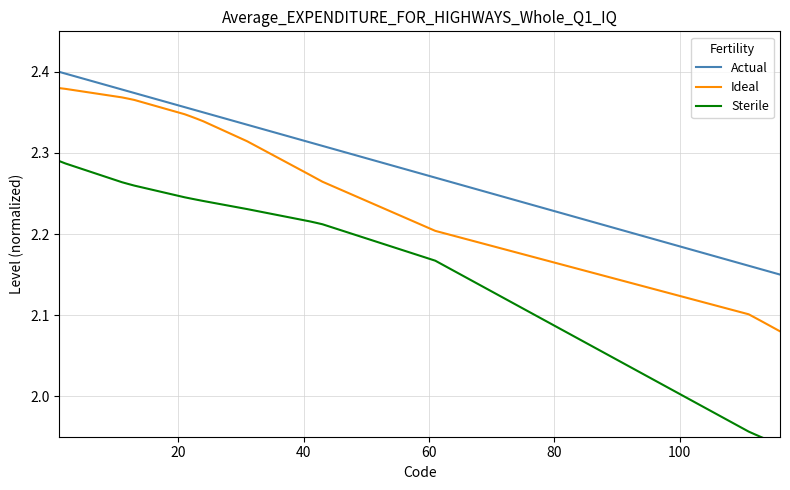

Which series has the largest range (max minus min)?

Sterile